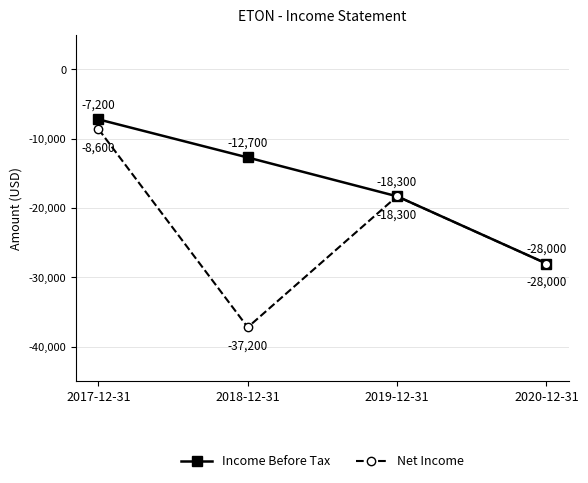

Rank the series by their average value, from highest to lowest.

Income Before Tax, Net Income